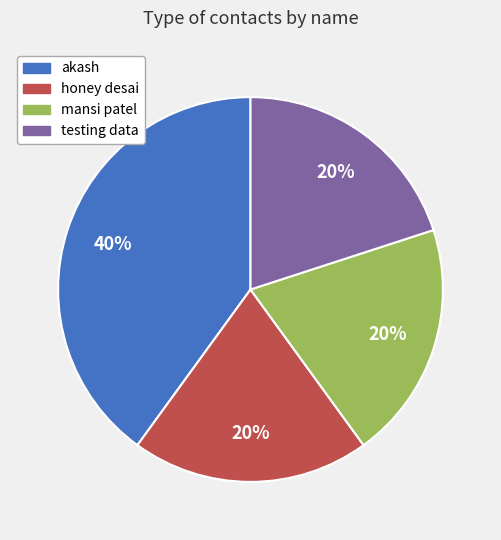

Does akash account for over 50% of the chart?

No